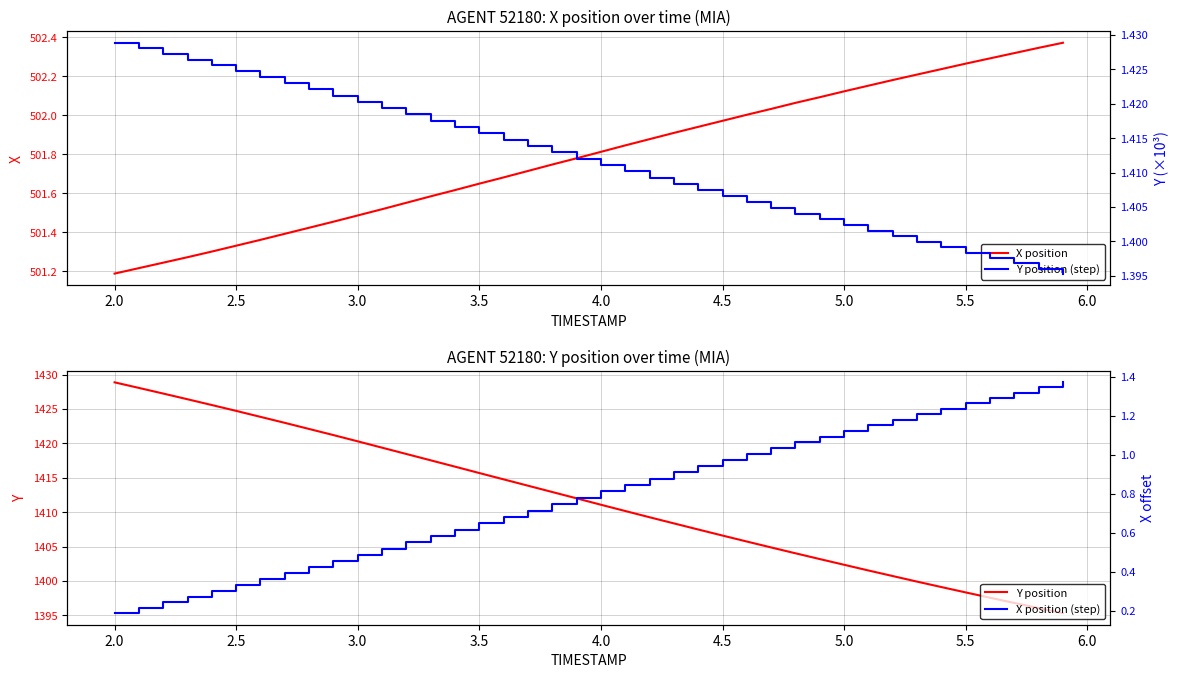

True or false: X (offset step) and Y cross at least once.

False